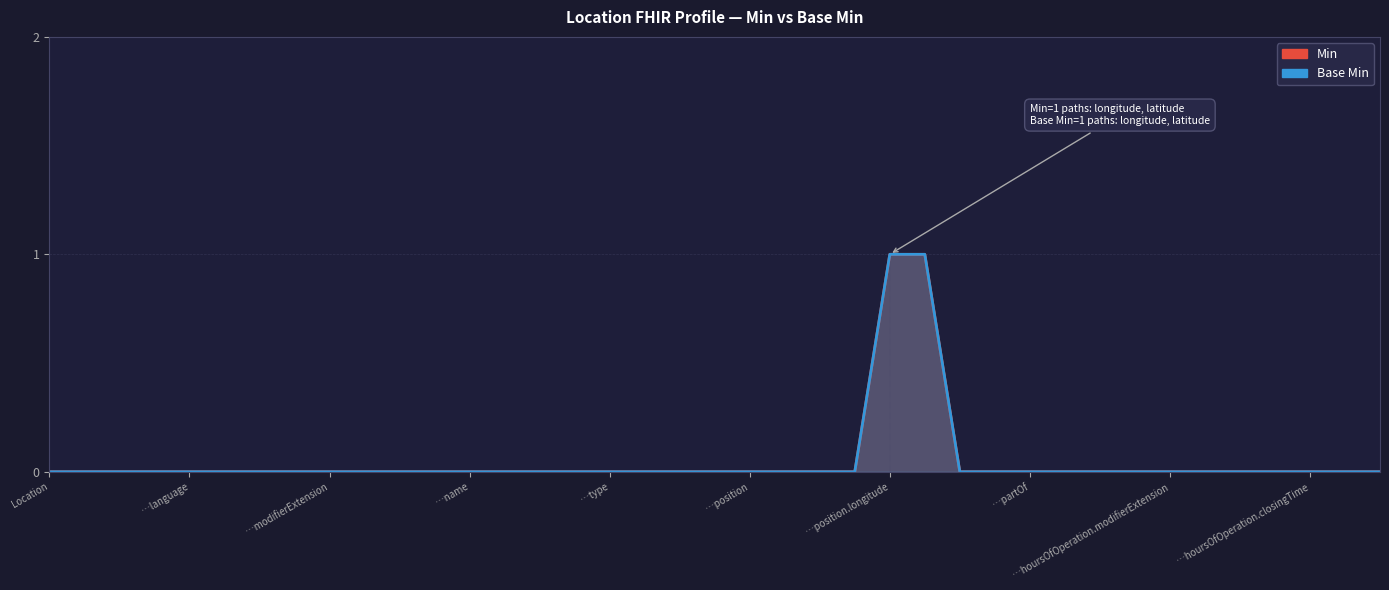

At which category is the sum across all series the highest?

…position.longitude